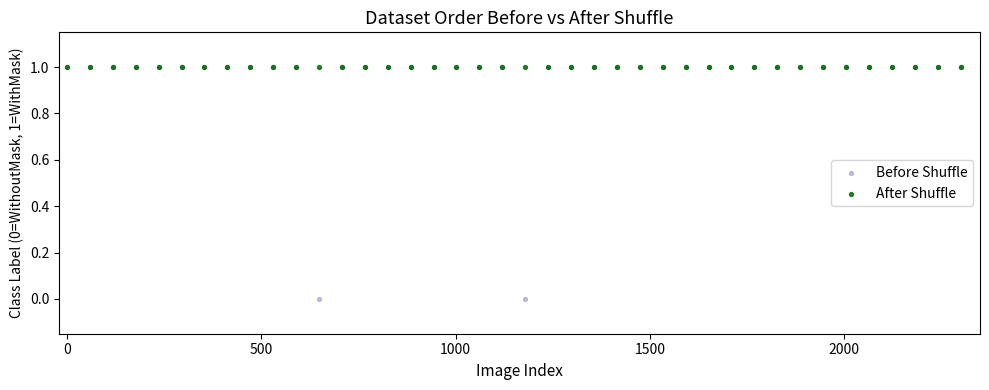

What are all the series names shown in the legend?

Before Shuffle, After Shuffle